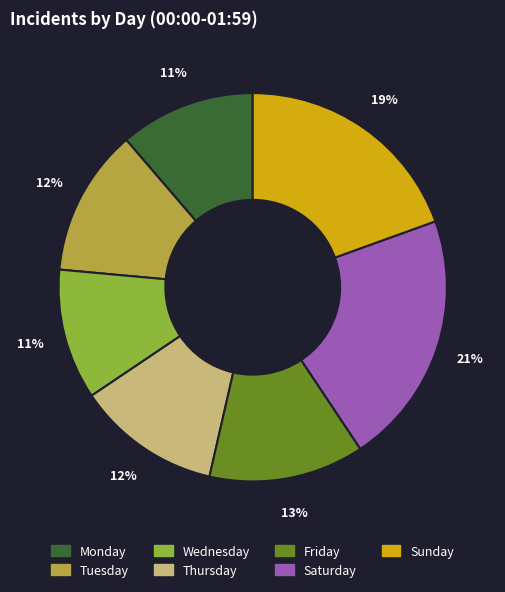

Does Sunday account for over 50% of the chart?

No